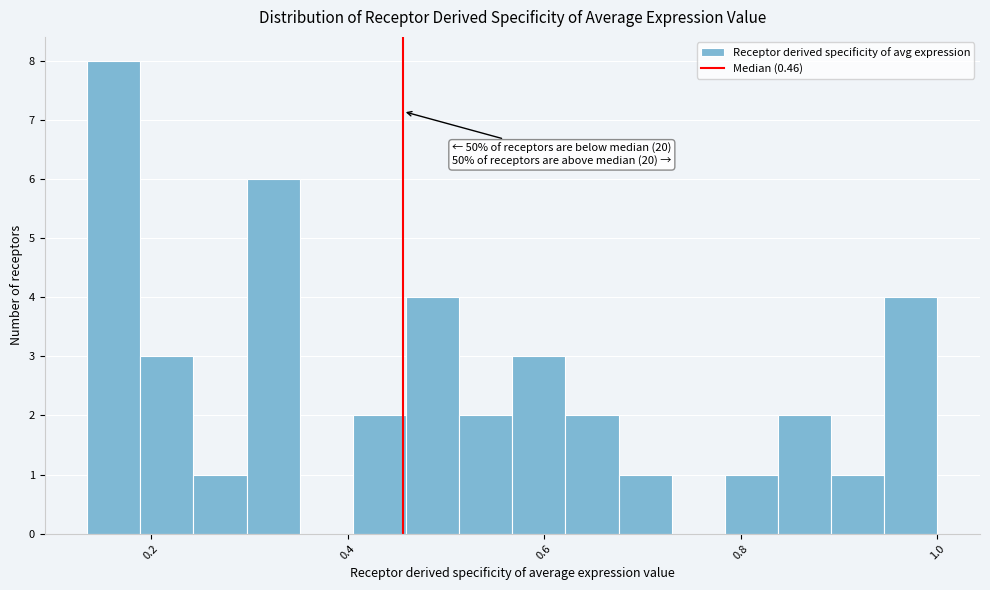

Around what value on the x-axis is the tallest bar? Give the approximate position of its centre, as read against the axis.

0.16